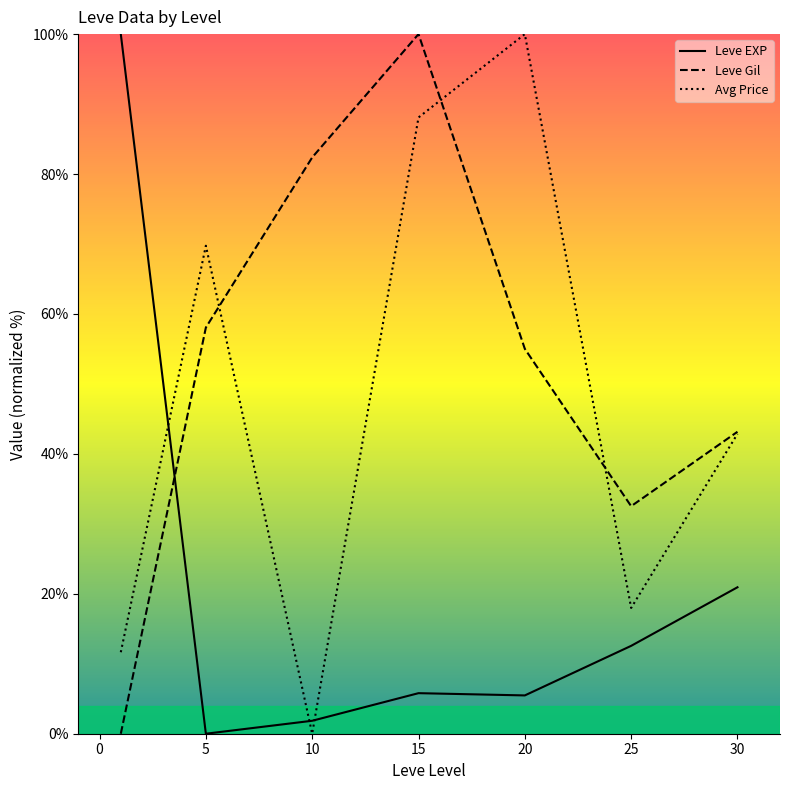

At 15, list the series in order from smallest to largest.

Leve EXP, Avg Price, Leve Gil